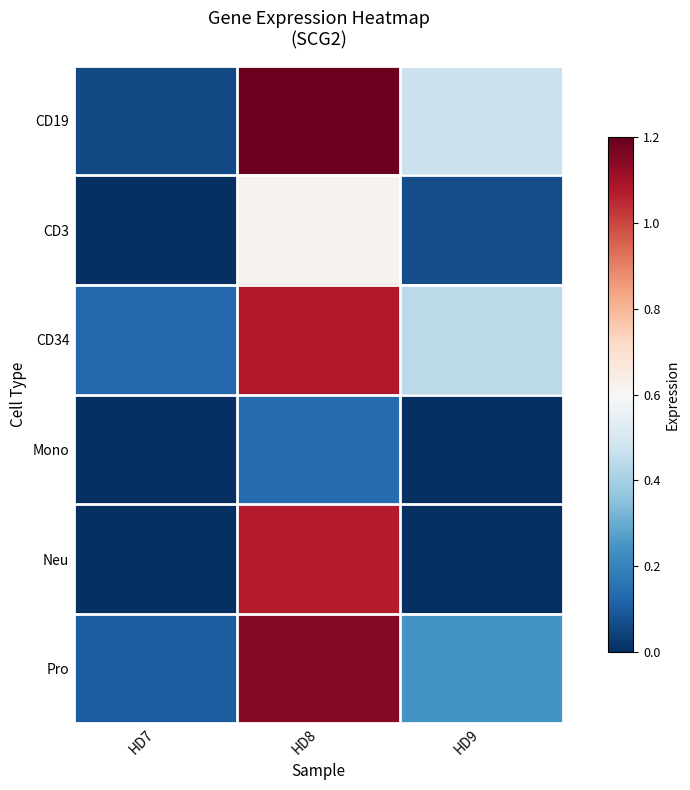

Rank the series at HD8 from highest to lowest value.

CD19, Pro, CD34, Neu, CD3, Mono